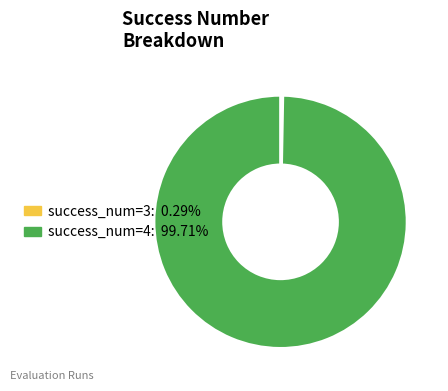

Is there any slice that represents more than half of the pie?

Yes